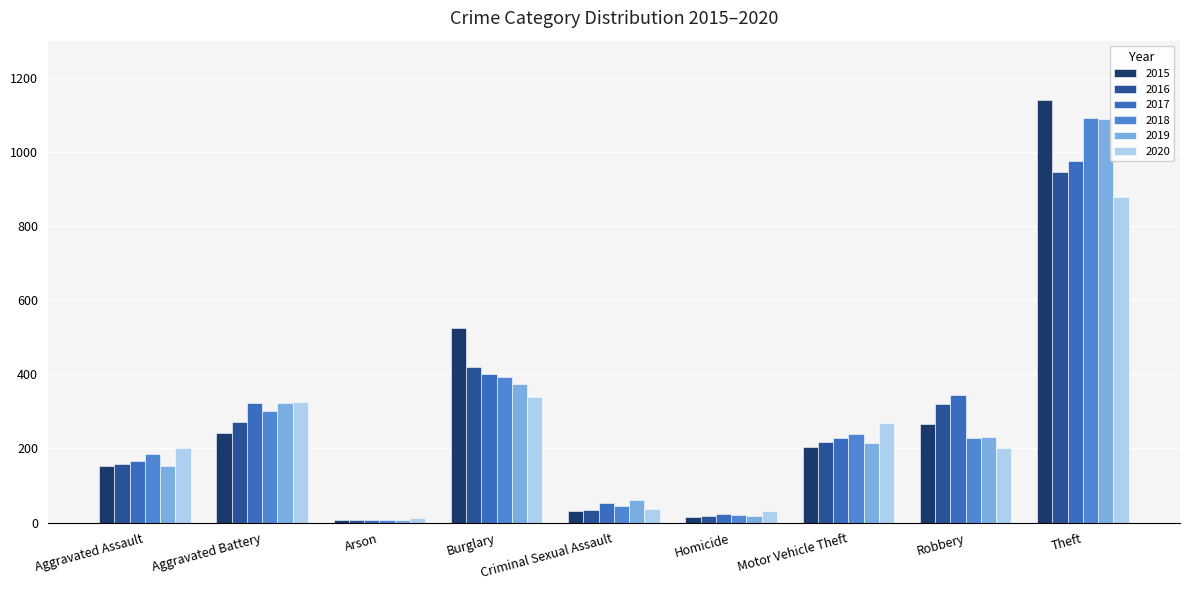

Reading left to right, transcribe all the data shown in this chart.

2015: Aggravated Assault=152	Aggravated Battery=243	Arson=8	Burglary=524	Criminal Sexual Assault=32	Homicide=14	Motor Vehicle Theft=205	Robbery=265	Theft=1141
2016: Aggravated Assault=159	Aggravated Battery=272	Arson=6	Burglary=421	Criminal Sexual Assault=34	Homicide=18	Motor Vehicle Theft=217	Robbery=321	Theft=946
2017: Aggravated Assault=167	Aggravated Battery=322	Arson=7	Burglary=400	Criminal Sexual Assault=53	Homicide=24	Motor Vehicle Theft=227	Robbery=345	Theft=976
2018: Aggravated Assault=184	Aggravated Battery=300	Arson=6	Burglary=392	Criminal Sexual Assault=45	Homicide=20	Motor Vehicle Theft=239	Robbery=227	Theft=1091
2019: Aggravated Assault=154	Aggravated Battery=324	Arson=7	Burglary=373	Criminal Sexual Assault=60	Homicide=18	Motor Vehicle Theft=215	Robbery=230	Theft=1090
2020: Aggravated Assault=202	Aggravated Battery=326	Arson=12	Burglary=339	Criminal Sexual Assault=36	Homicide=30	Motor Vehicle Theft=270	Robbery=200	Theft=878